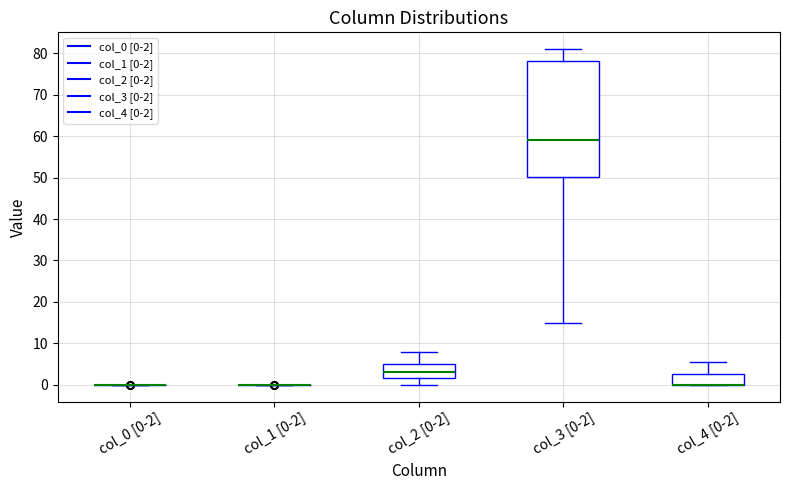

Reading left to right, transcribe this box plot: for each box, give where its median line is, the range the box spans, and where its two whiskers end, as read against the y-axis. The values are not printed on the chart, so give them approximately, as read against the axis.

col_0 [0-2]: box collapsed to a line at 0, whiskers 0 to 0
col_1 [0-2]: box collapsed to a line at 0, whiskers 0 to 0
col_2 [0-2]: median 3, box 2 to 5, whiskers 0 to 8
col_3 [0-2]: median 59, box 50 to 78, whiskers 15 to 81
col_4 [0-2]: median 0 (drawn on the box's lower edge), box 0 to 3, whiskers 0 to 5